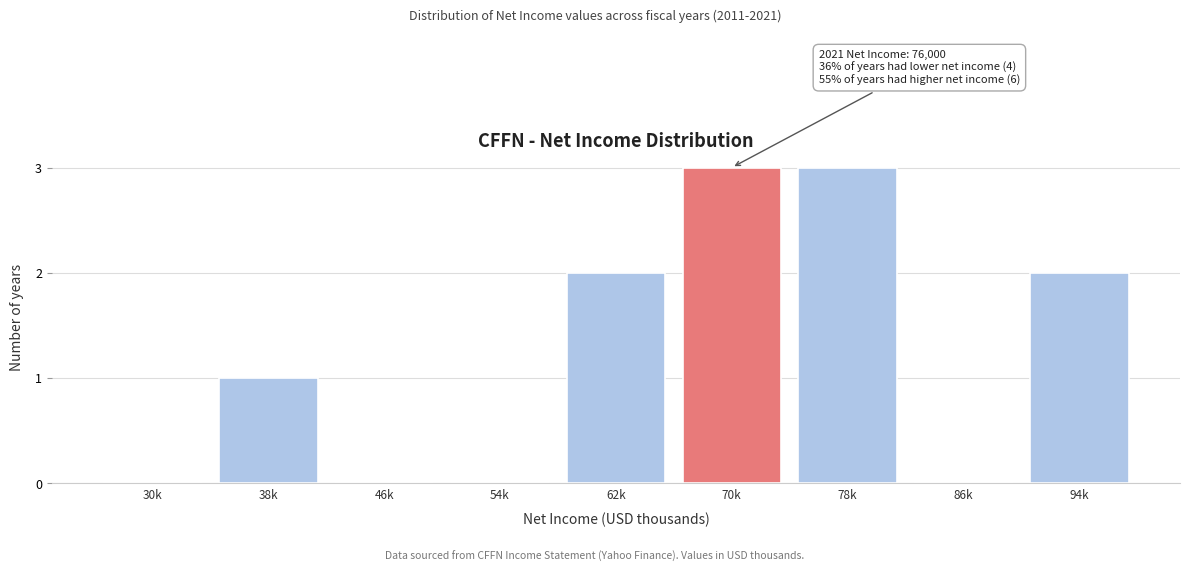

Reading left to right, transcribe all the data shown in this chart.

30k=0	38k=1	46k=0	54k=0	62k=2	70k=3	78k=3	86k=0	94k=2